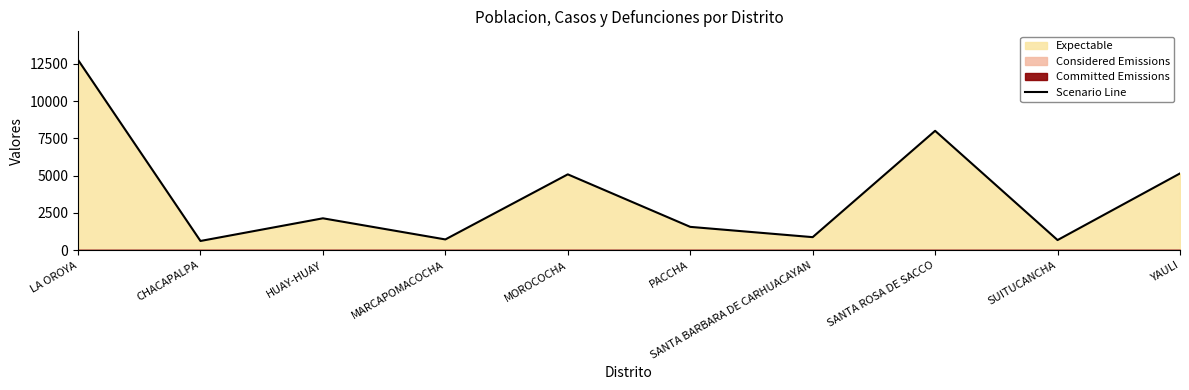

The value of Scenario Line at YAULI is 5148. True or false?

True